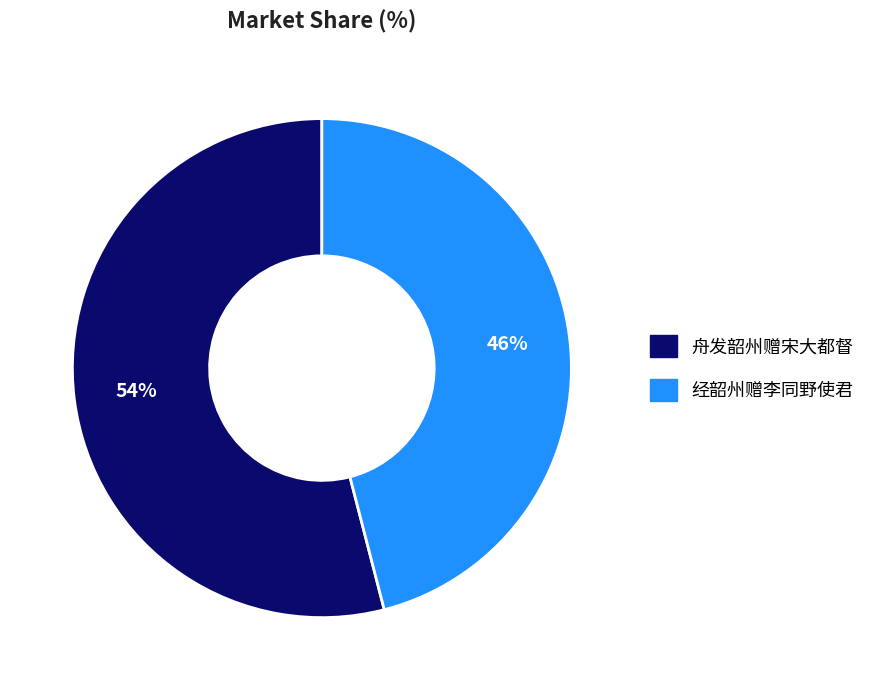

Combined, do 舟发韶州赠宋大都督 and 经韶州赠李同野使君 account for over 50%?

Yes